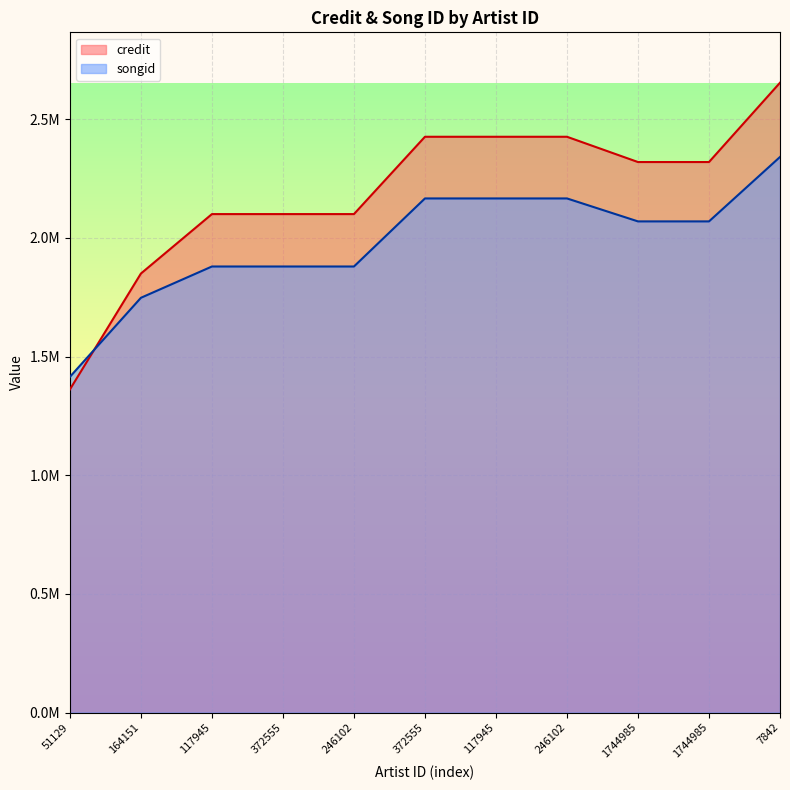

What is the sum of all songid values?

21776946